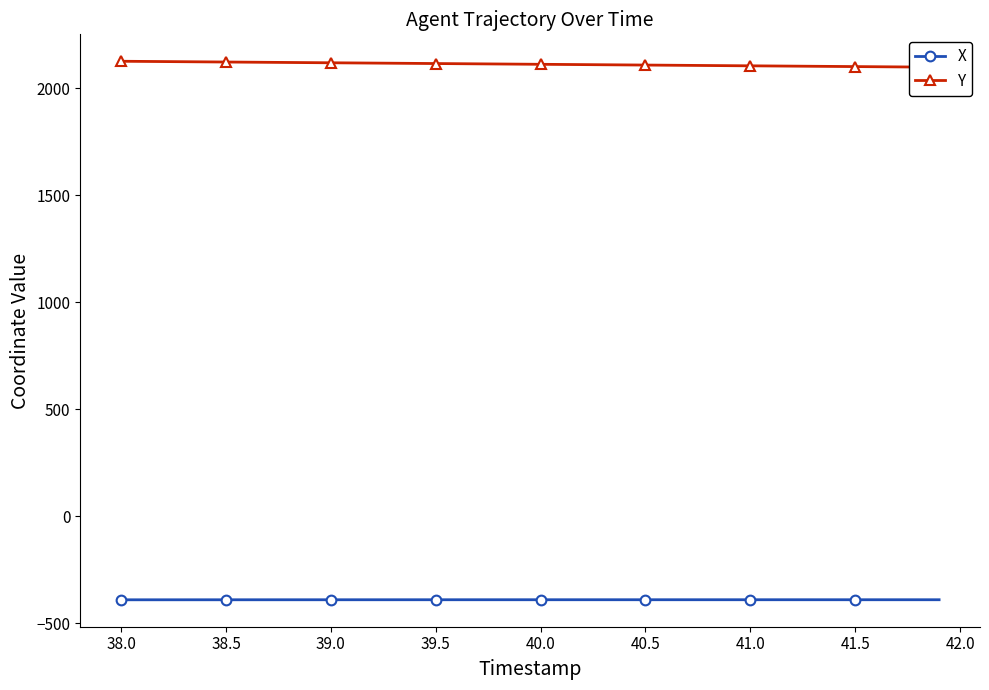

How many lines are shown in the chart?

2